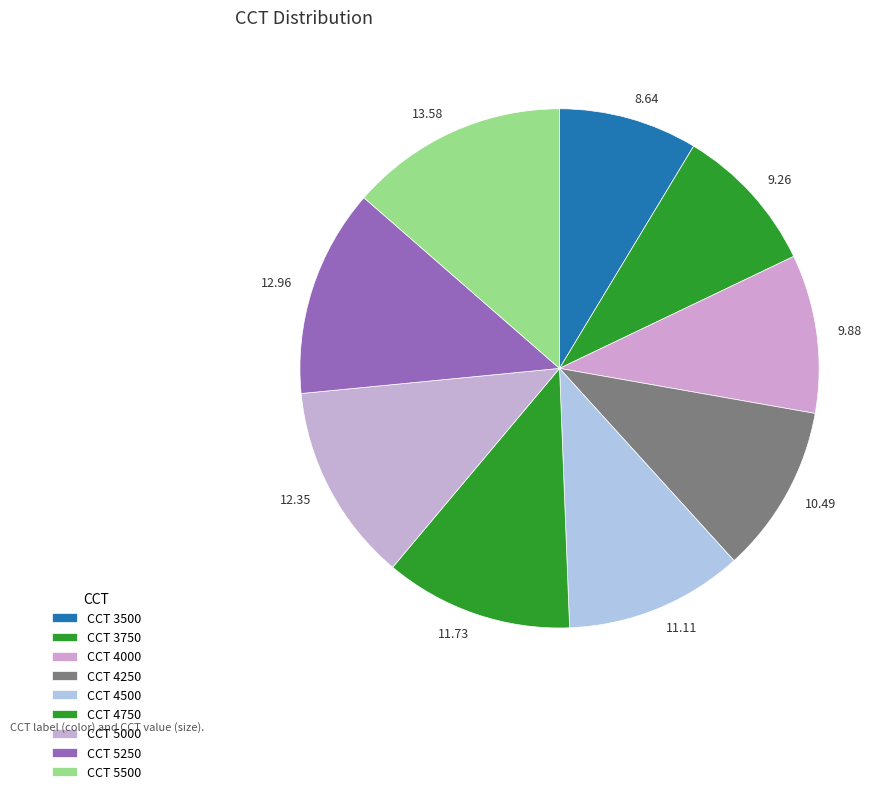

Is there any slice that represents more than half of the pie?

No